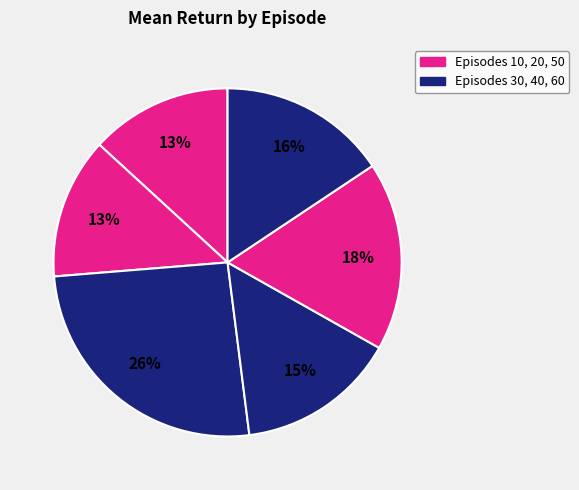

Count the number of slices in the pie.

6